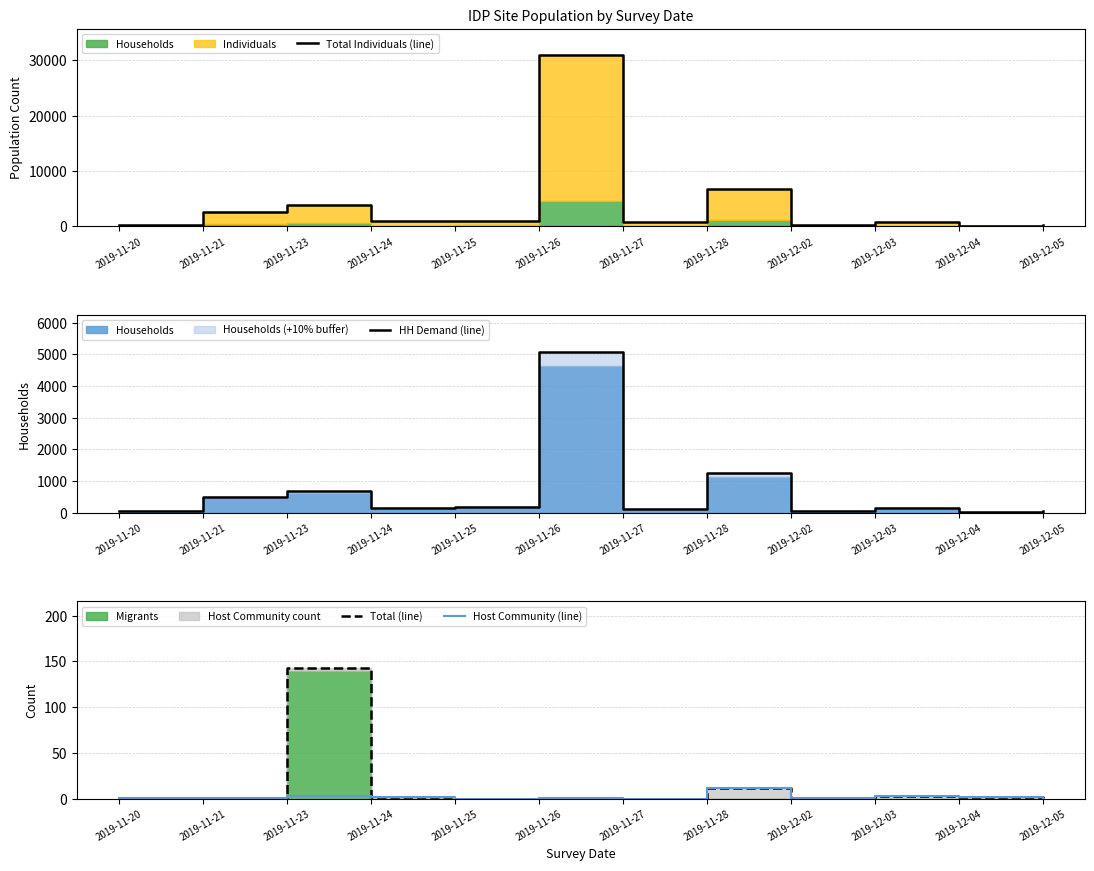

What is the value of the HH Demand (line) point at the 5th from the left?

189.2